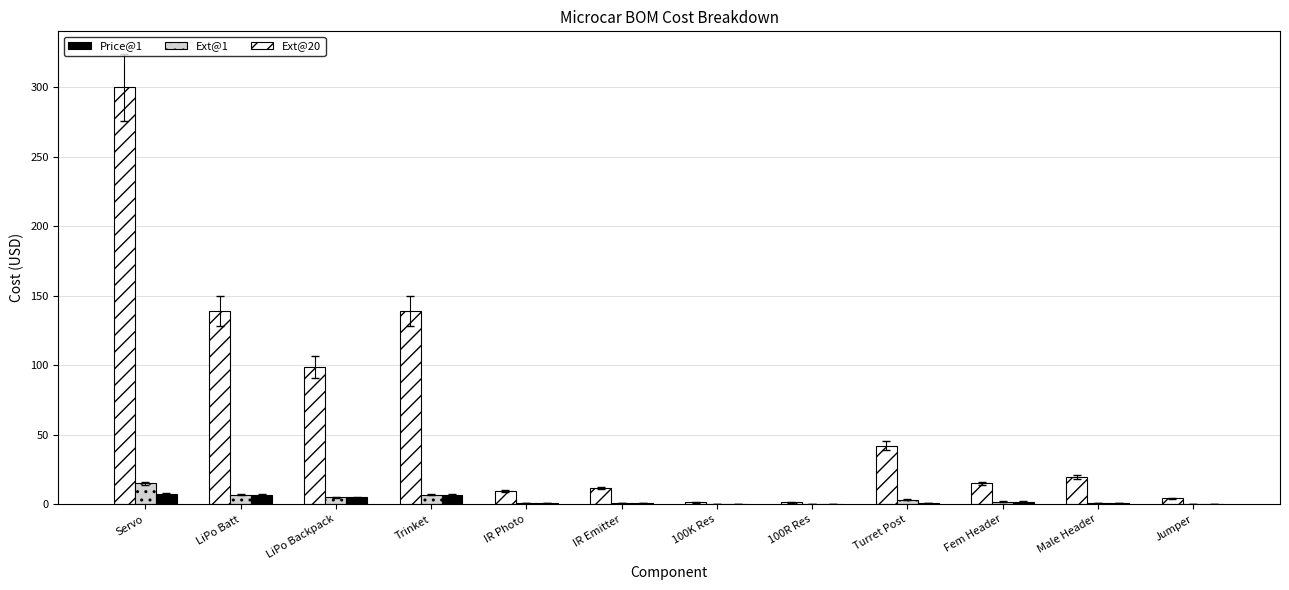

Is the value of Price@1 at Trinket greater than the value of Ext@20 at LiPo Backpack?

No